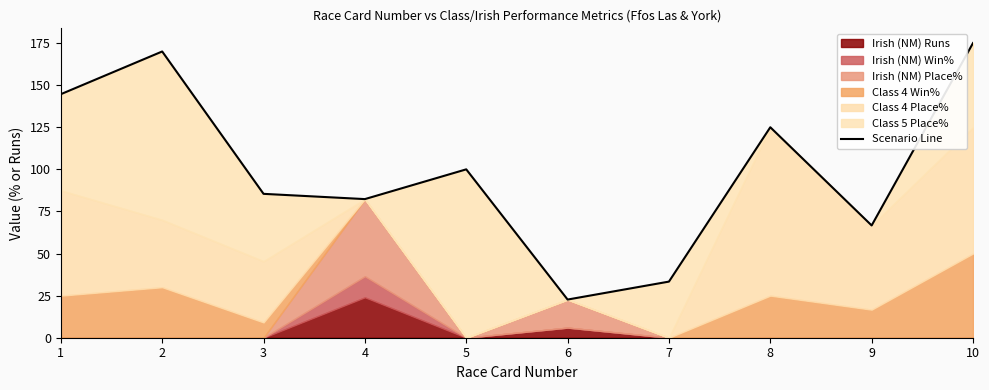

True or false: the data shows 33.3 at 7.

True